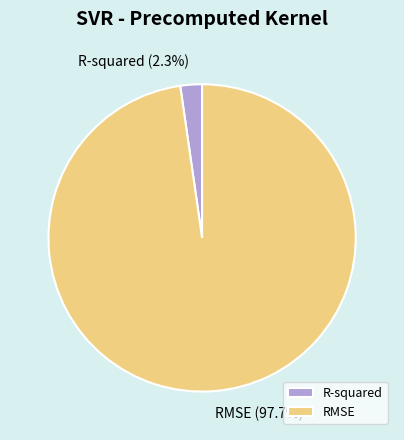

The RMSE slice represents 98% of the pie. True or false?

True